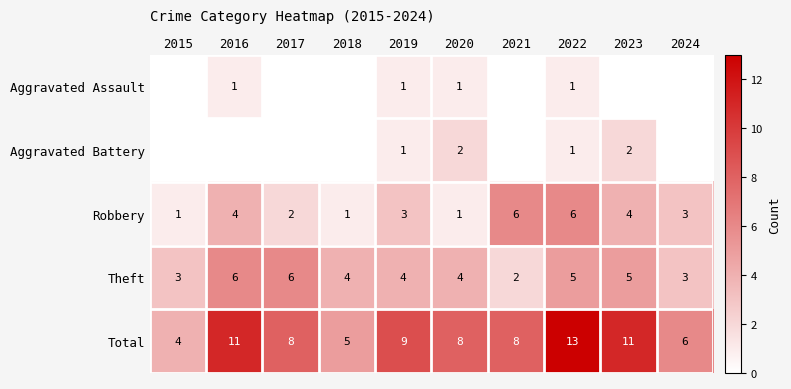

What is the total value across all series at 2022?

26